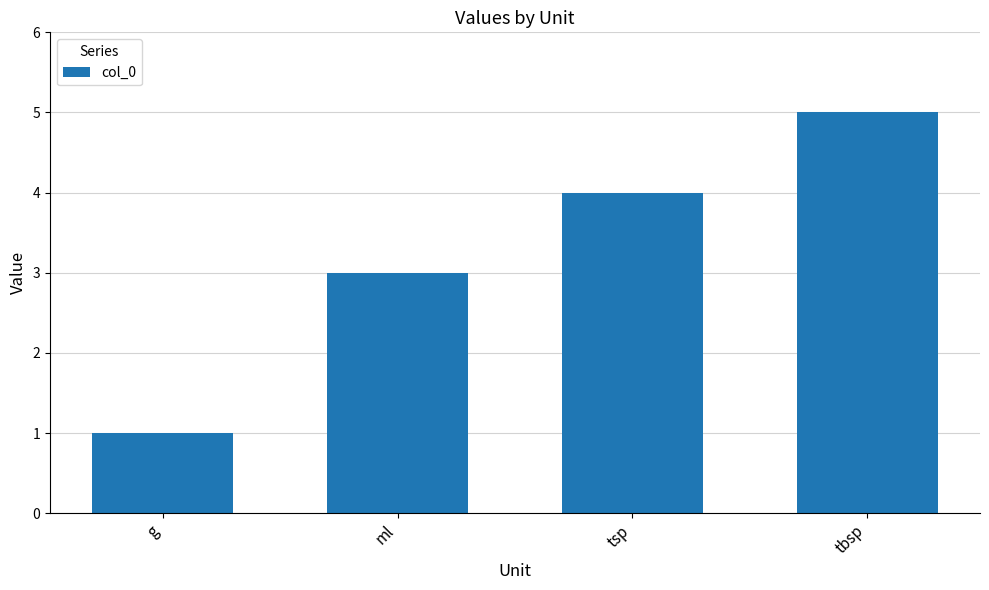

What is the average value?

3